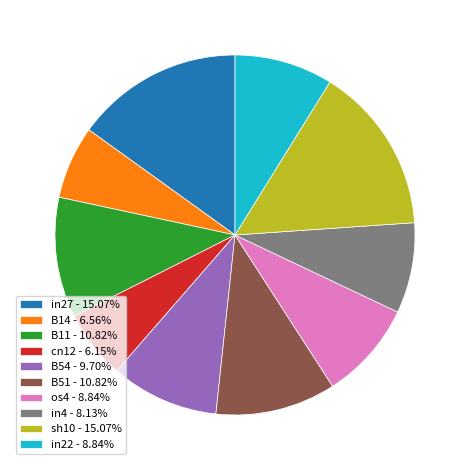

Does cn12 - 6.15% represent more than half of the total?

No